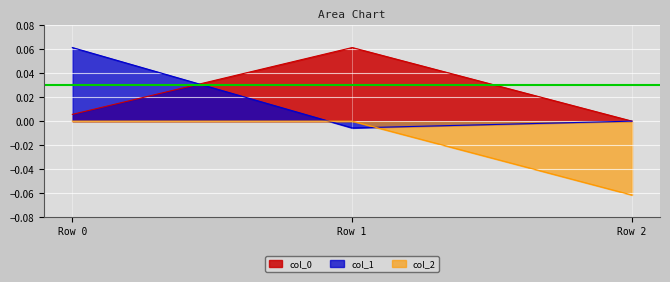

What is the sum of all col_1 values?

0.1